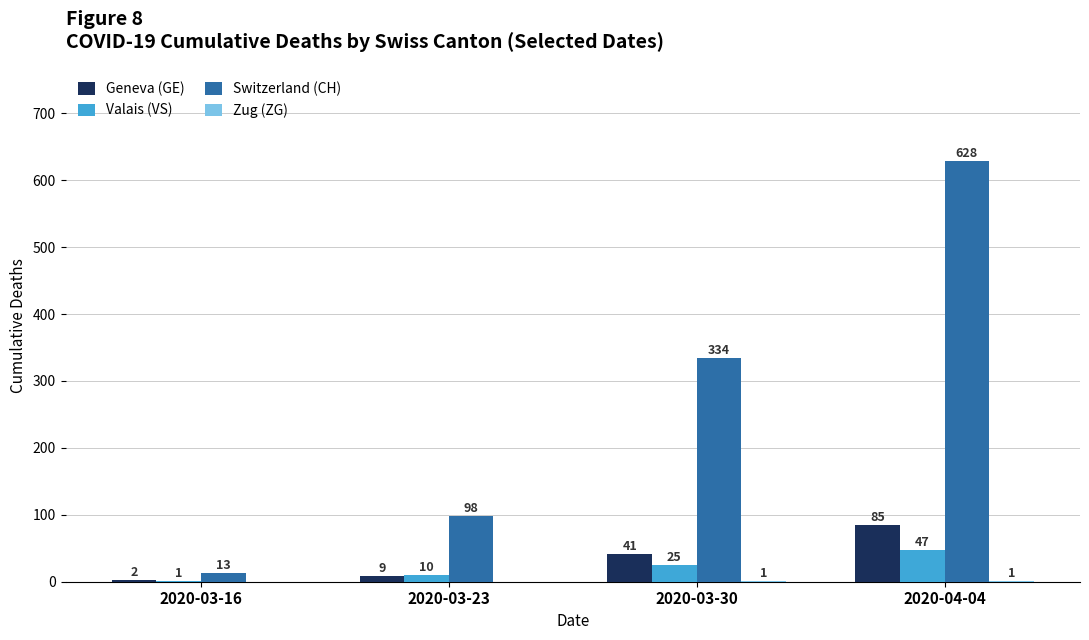

Which series changed the most between 2020-03-16 and 2020-03-23?

Switzerland (CH)